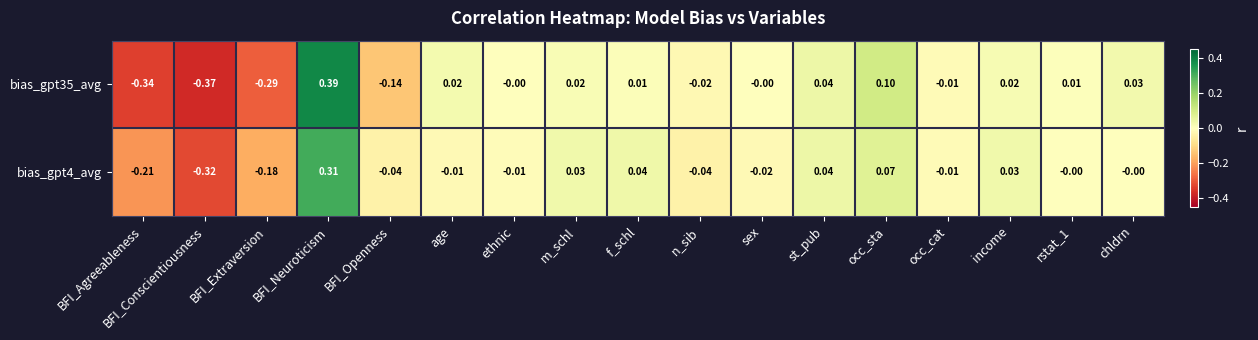

At which category is the sum across all series the highest?

BFI_Neuroticism